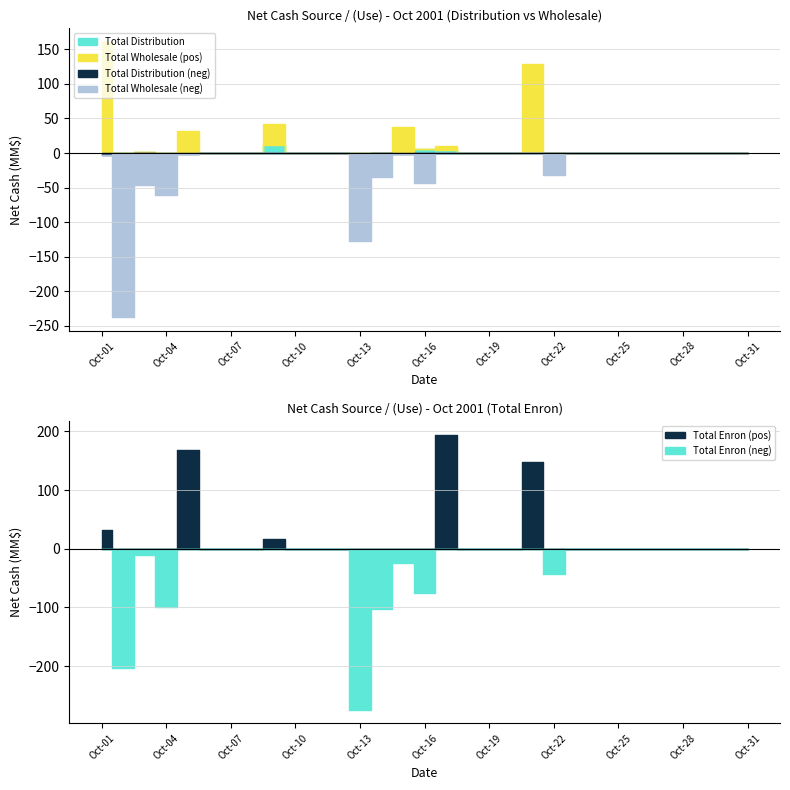

Does the chart have visible grid lines?

Yes